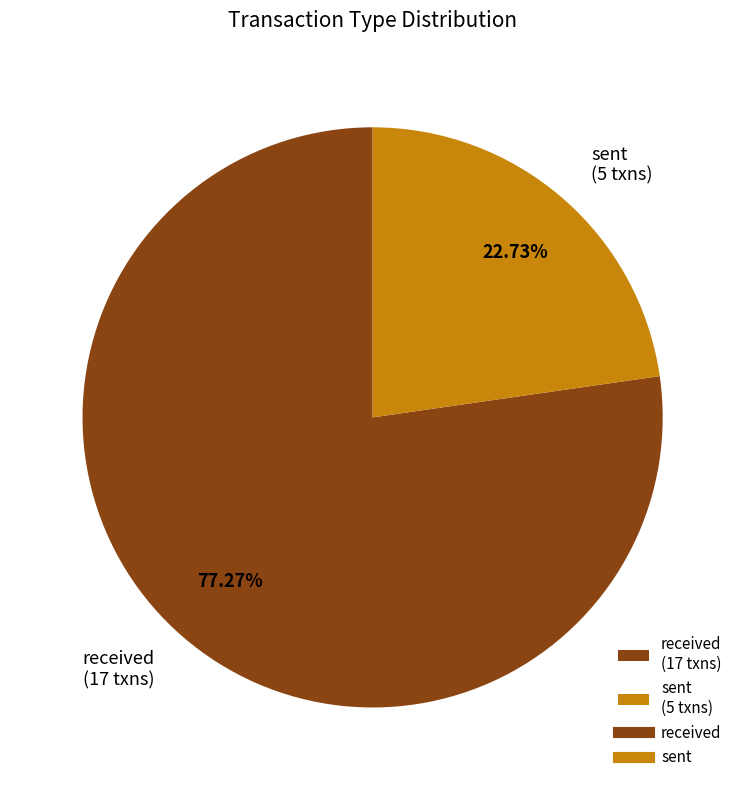

Does any single category account for the majority?

Yes